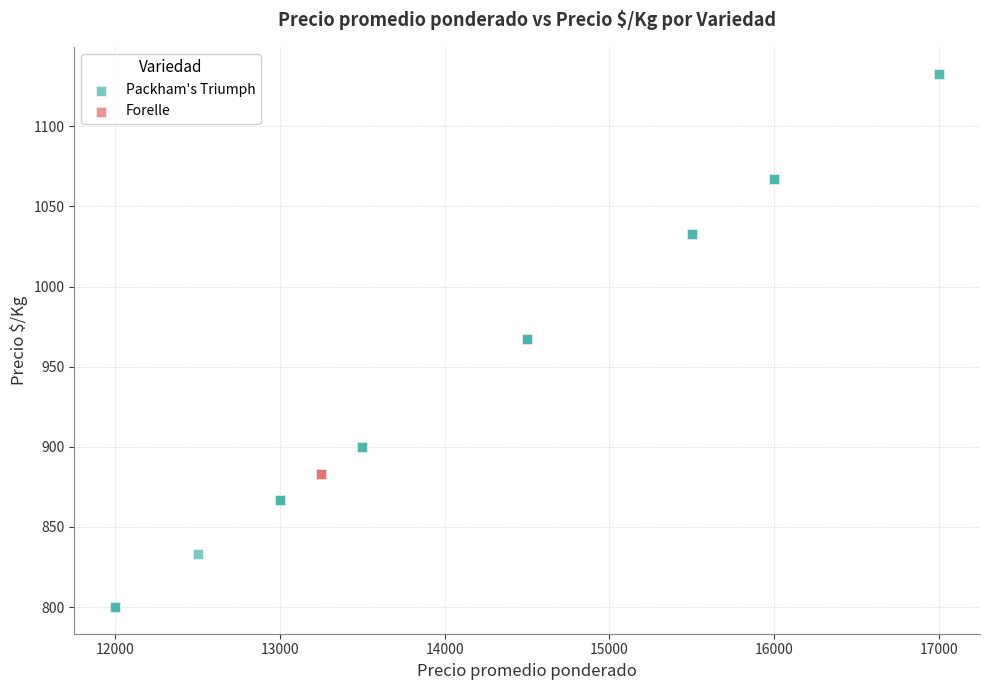

Which series reaches the maximum Y coordinate?

Packham's Triumph